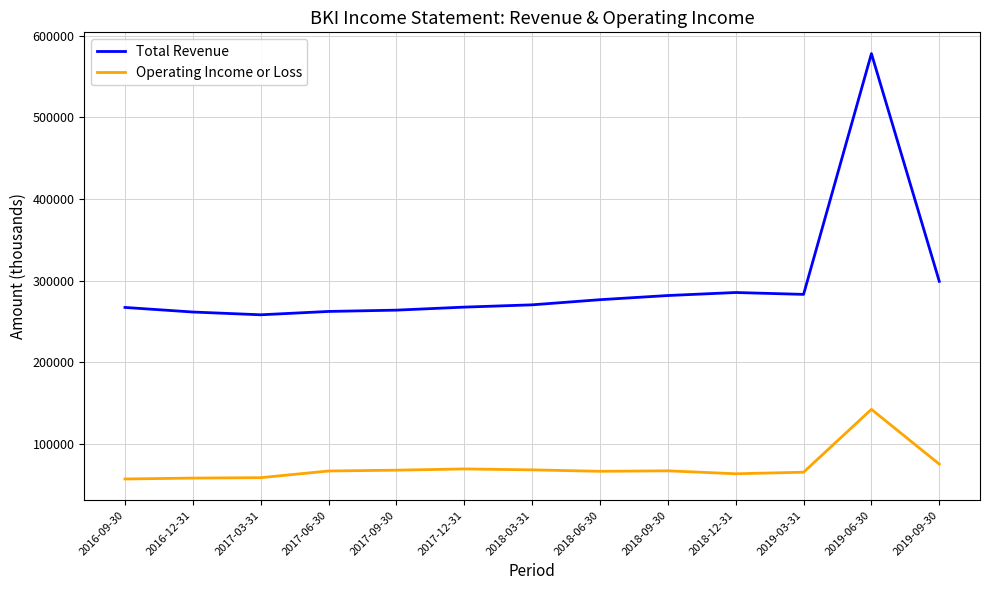

True or false: Total Revenue has more than 0 interior local peaks.

True